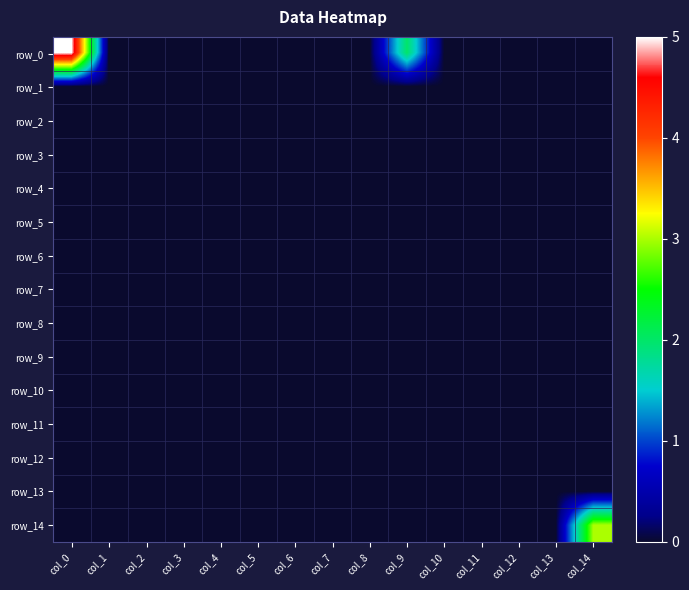

List the series in order of their peak value, highest first.

row_0, row_14, row_1, row_2, row_3, row_4, row_5, row_6, row_7, row_8, row_9, row_10, row_11, row_12, row_13